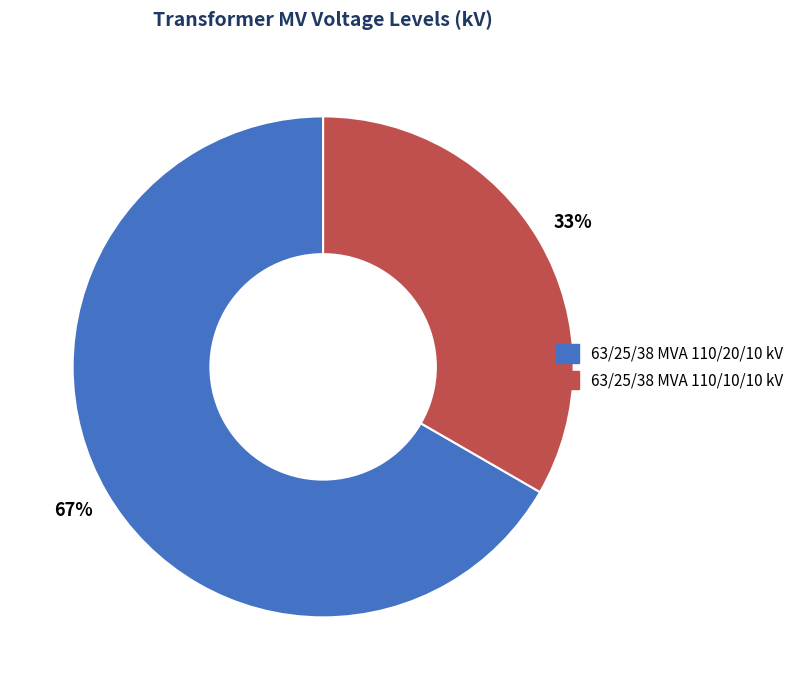

Which slice is the smallest?

63/25/38 MVA 110/10/10 kV